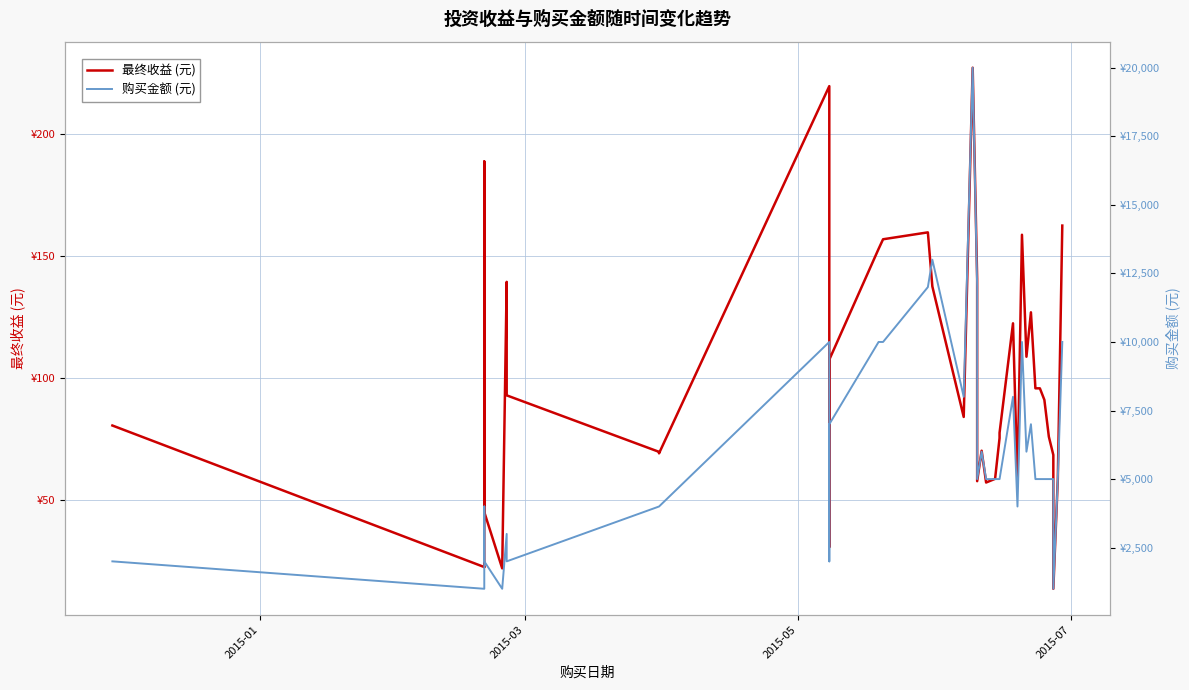

What is the difference between the second highest and second lowest values in the 最终收益 (元) series?

197.8